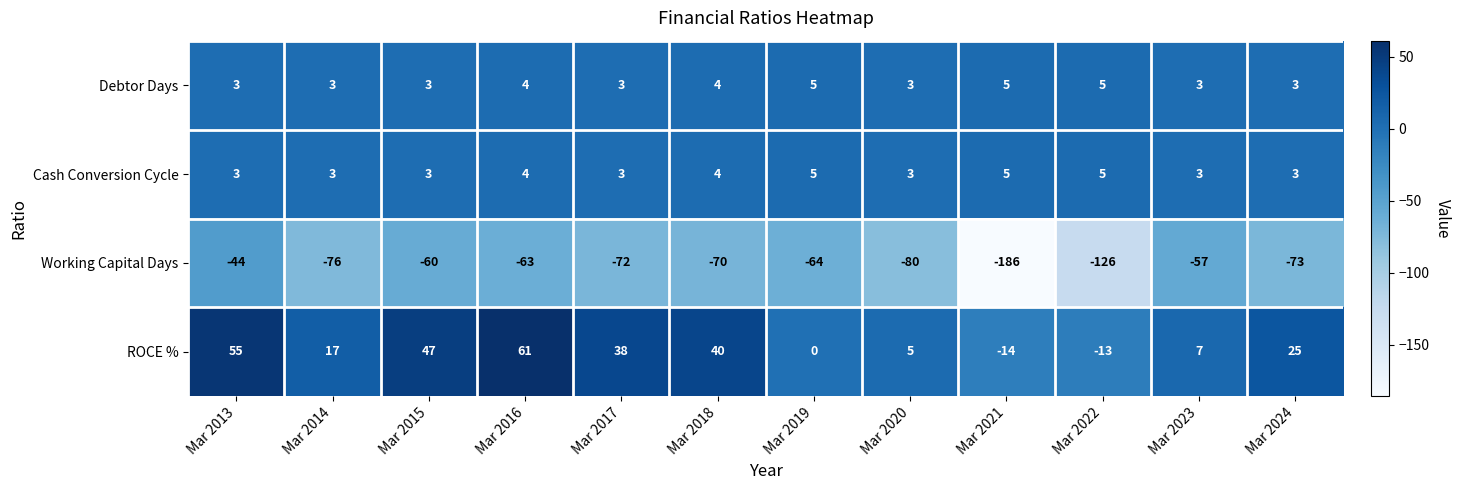

What is the total value across all series at Mar 2021?

-190